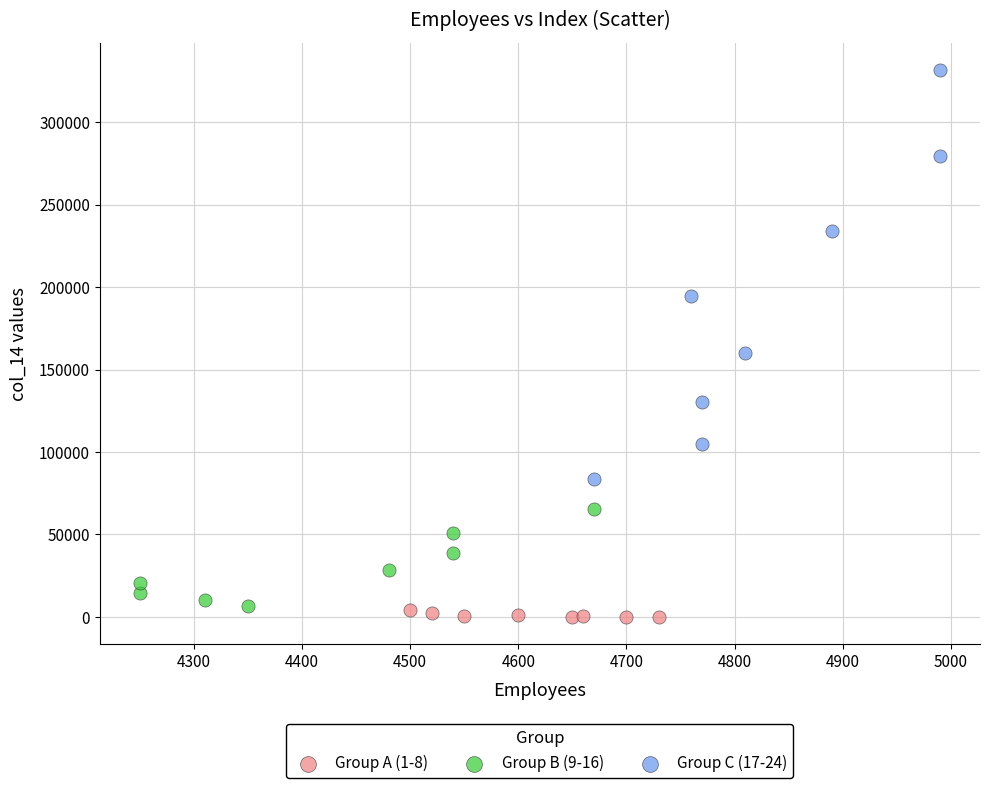

Which series reaches the maximum Y coordinate?

Group C (17-24)